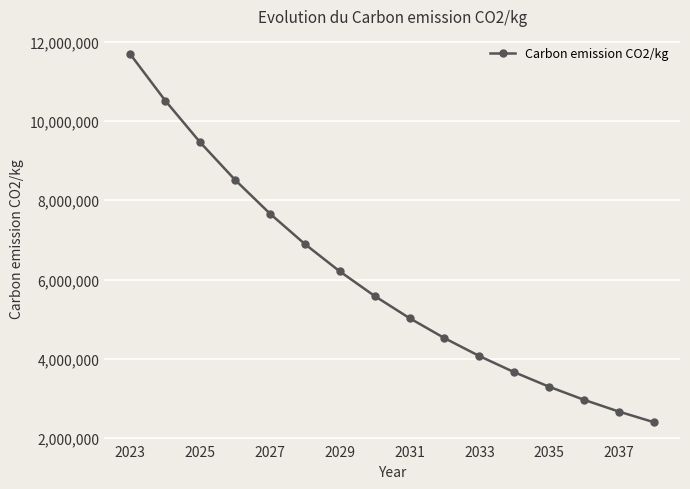

Reading left to right, what are all the values shown in this chart?

11677957	10510161	9459145	8513230	7661907	6895716	6206145	5585530	5026977	4524279	4071851	3664666	3298199	2968379	2671541	2404387